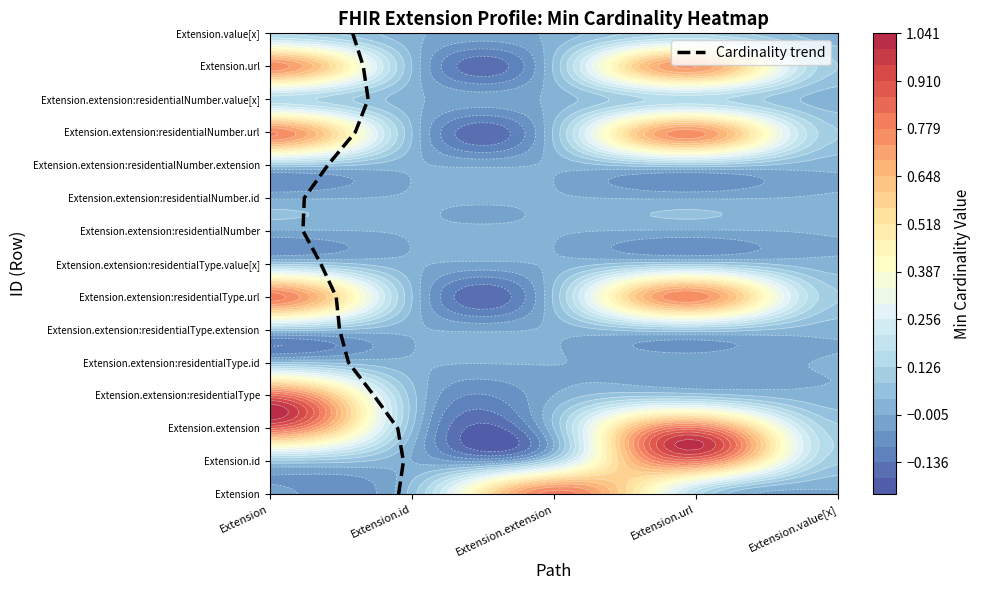

How many data points does each series have?

15